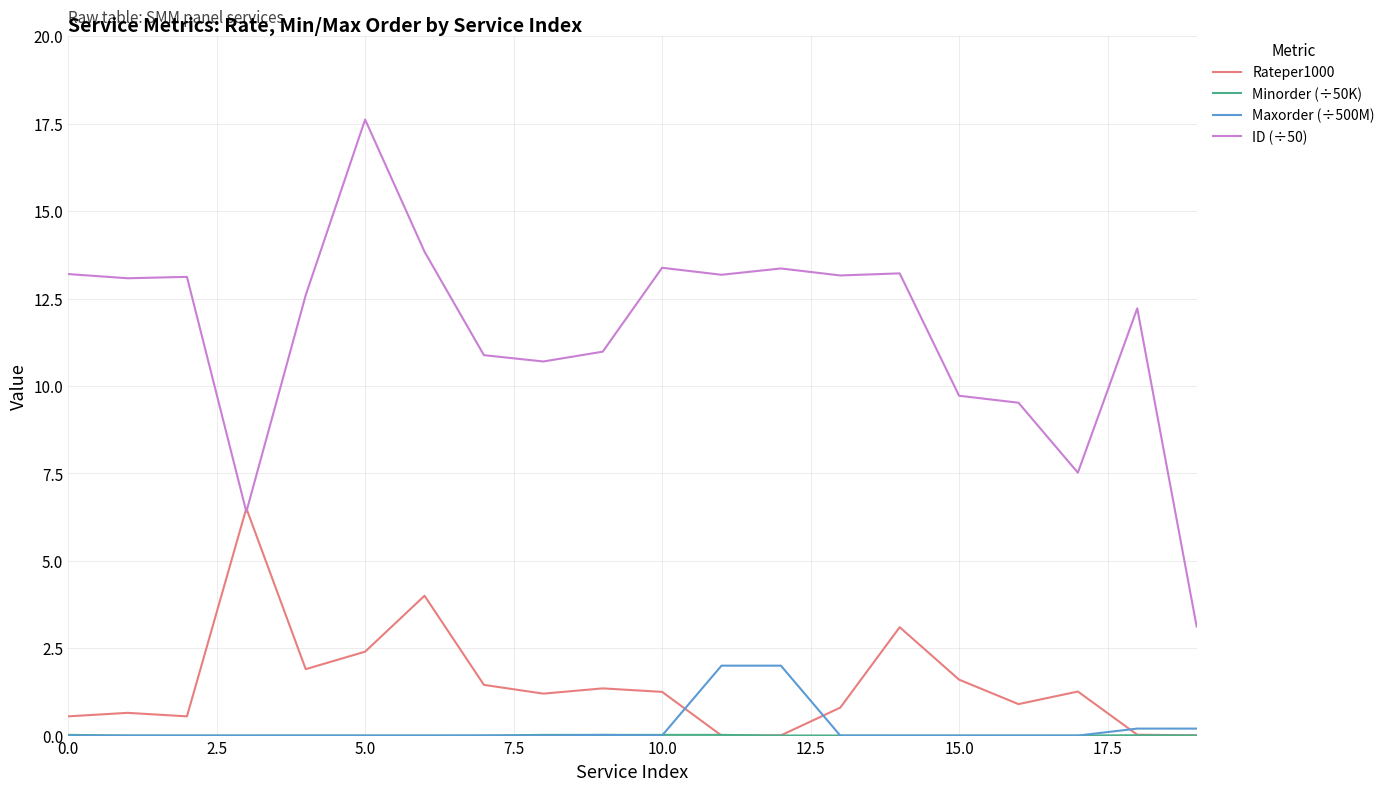

What is the maximum value for ID (÷50)?

17.6